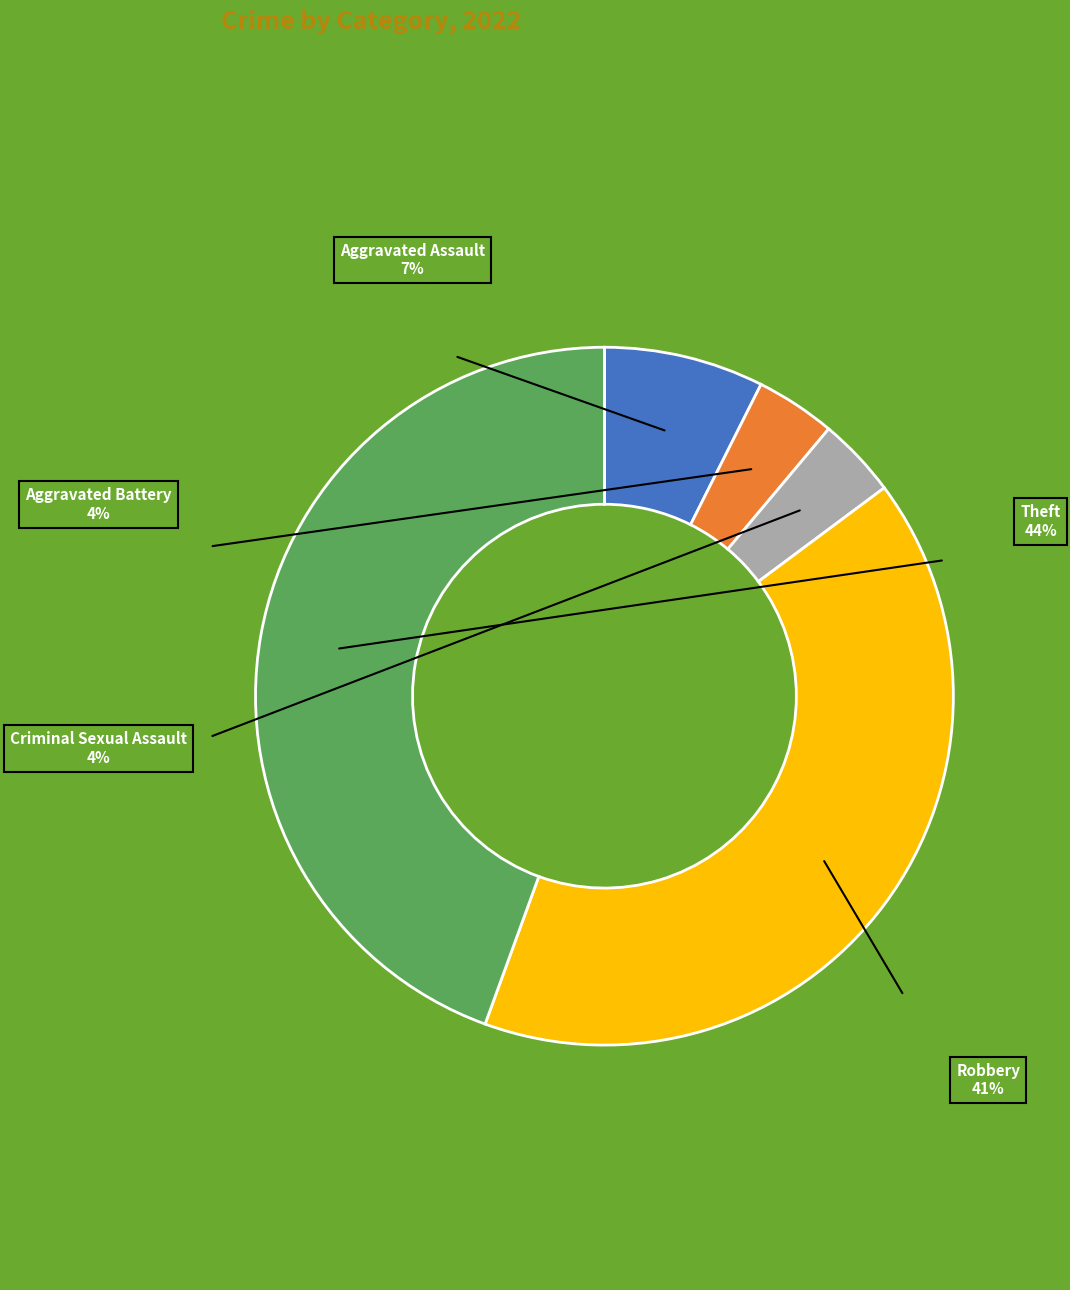

What is the smallest slice in the pie chart?

Aggravated Battery